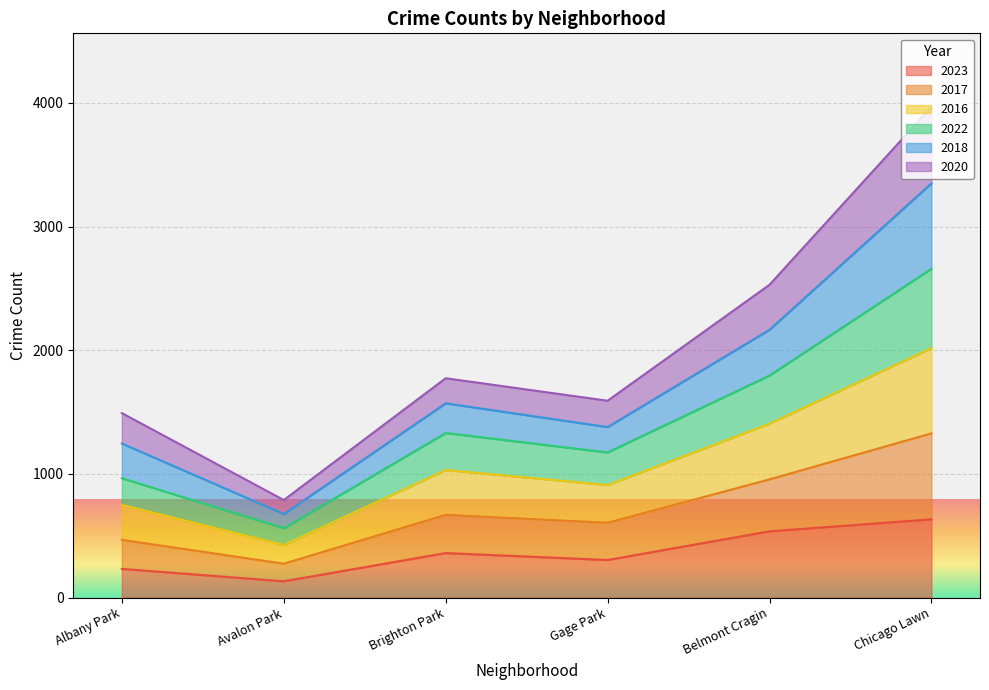

At which category is the sum across all series the highest?

Chicago Lawn